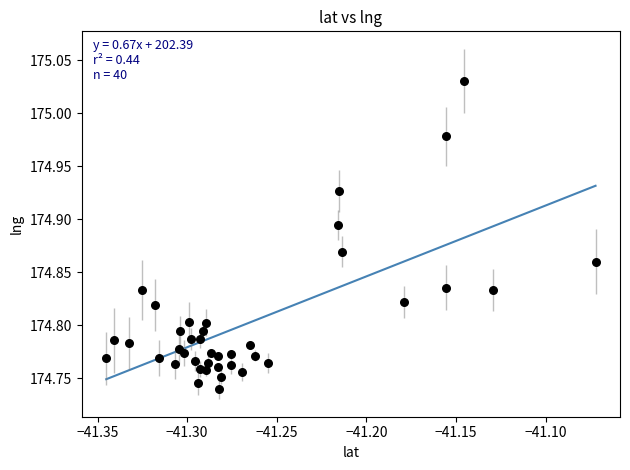

What is the range of X values (max minus min)?

0.3